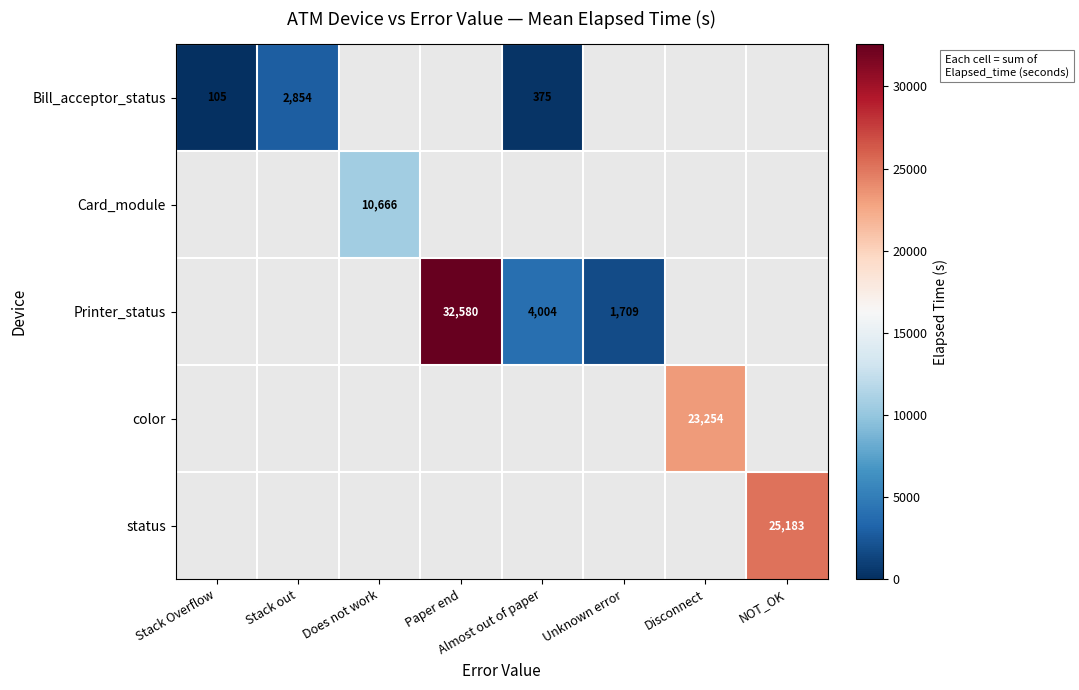

The value of Card_module at Does not work is 10666. True or false?

True